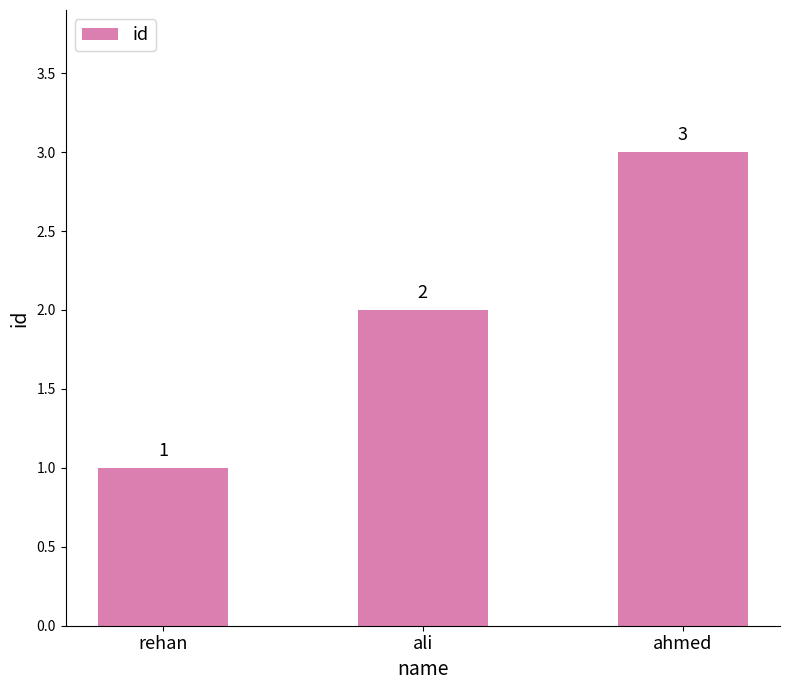

How many bars are there in total?

3